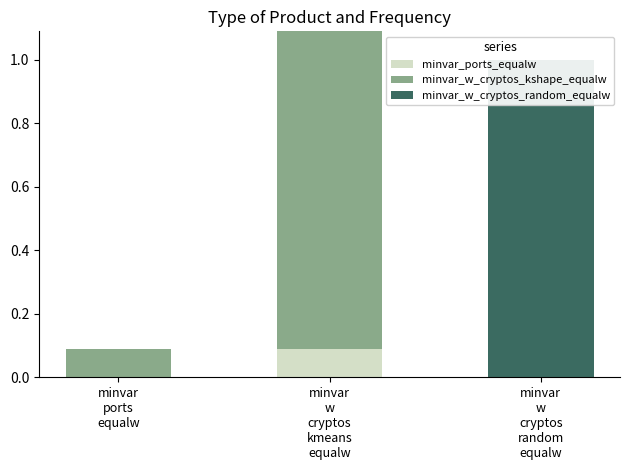

What is the difference between the maximum and second lowest values in the minvar_ports_equalw series?

0.1